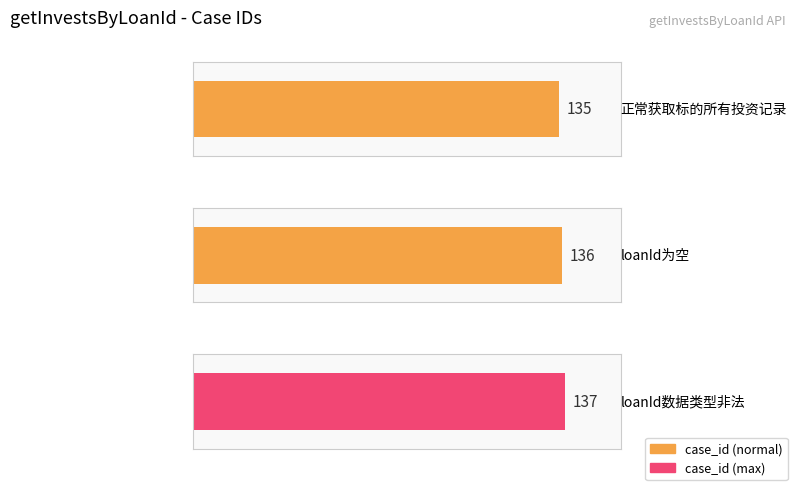

Reading left to right, list all the values displayed in this chart.

135	136	137